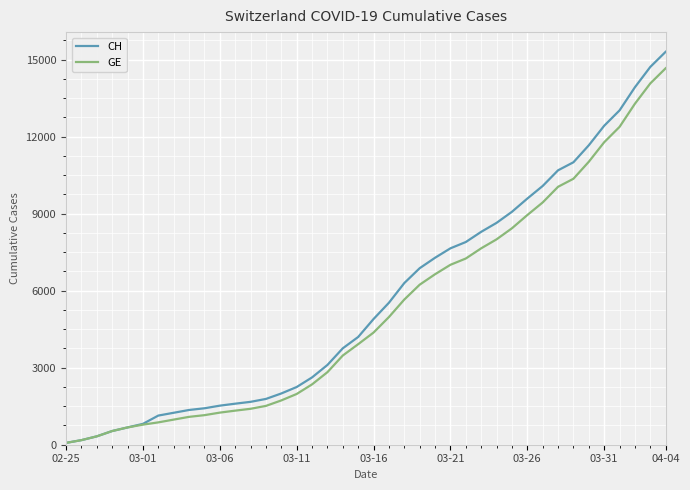

Reading left to right, list all the values displayed in this chart.

CH: 72	178	326	533	673	812	1135	1244	1353	1419	1521	1598	1670	1783	1996	2247	2621	3106	3755	4196	4895	5529	6296	6874	7281	7649	7894	8291	8640	9071	9586	10077	10687	11000	11662	12422	13021	13923	14714	15304
GE: 72	178	326	533	673	782	870	978	1085	1151	1250	1327	1399	1512	1725	1976	2350	2825	3474	3915	4368	4972	5654	6232	6639	7007	7252	7649	7998	8429	8944	9435	10045	10358	11020	11780	12379	13281	14072	14662